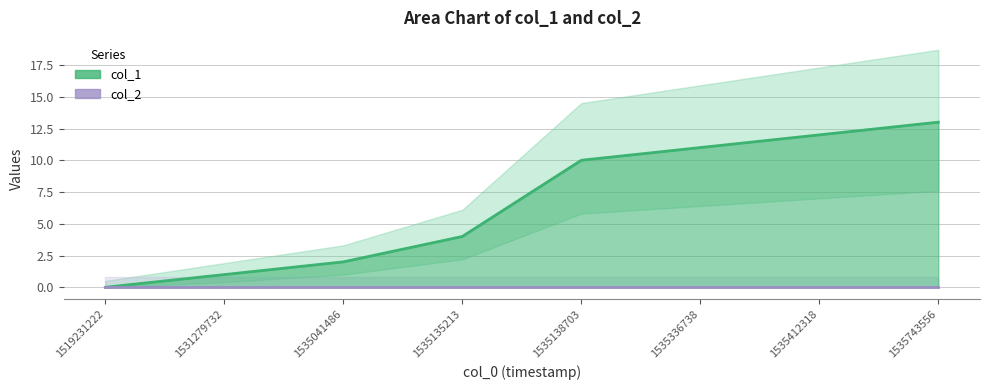

At which label does the data first exceed 10?

1535336738